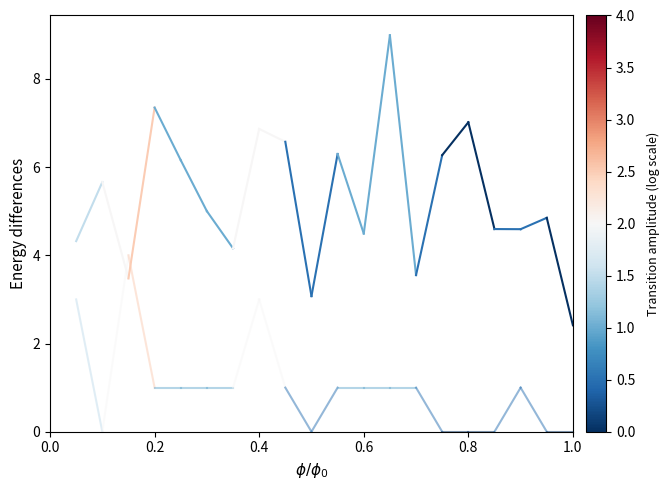

How many lines are shown in the chart?

2